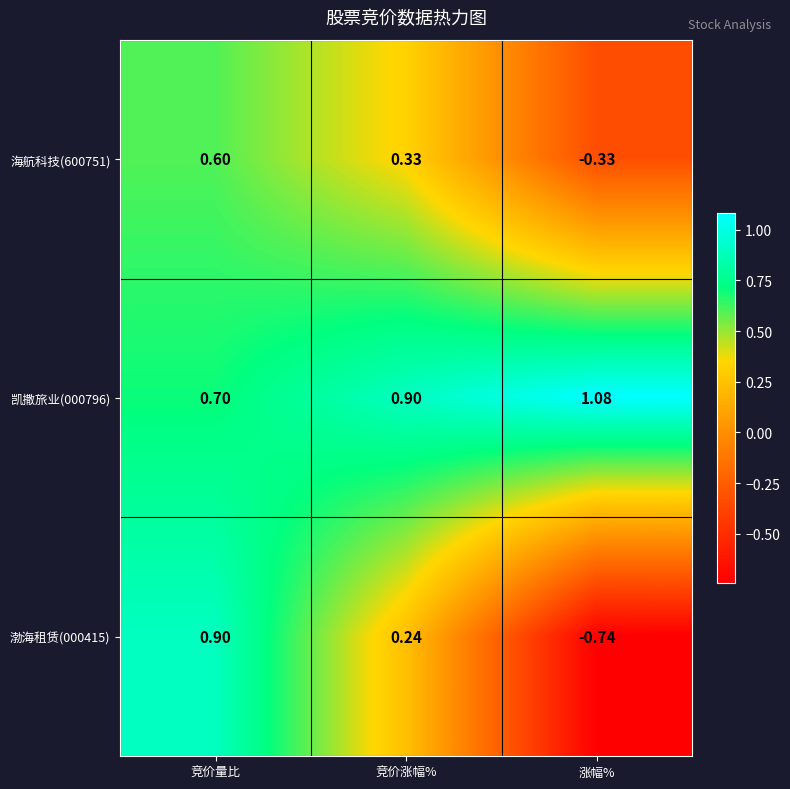

At which label does 渤海租赁(000415) reach its minimum?

涨幅%